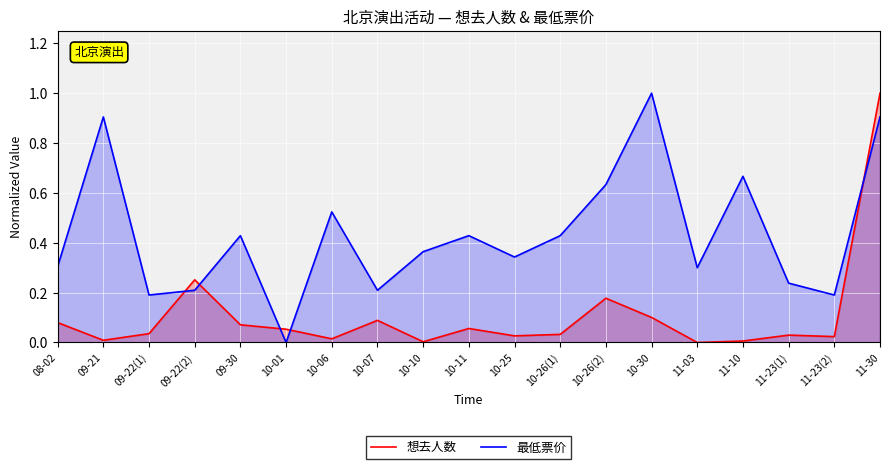

Where do 最低票价 and 想去人数 first cross each other?

09-22(1) and 09-22(2)